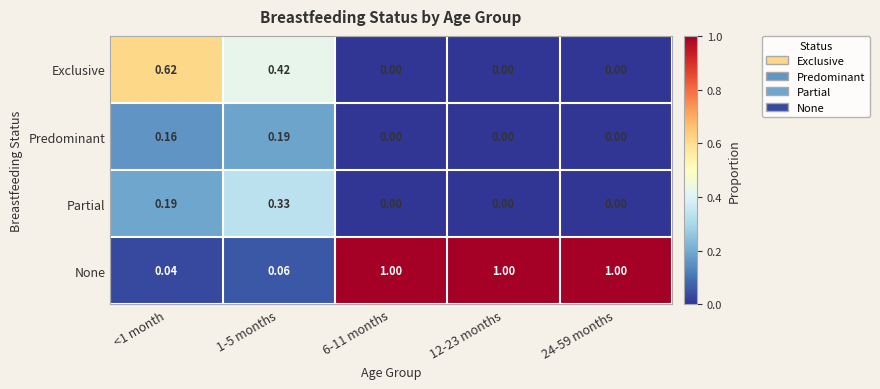

How many data points does each series have?

5